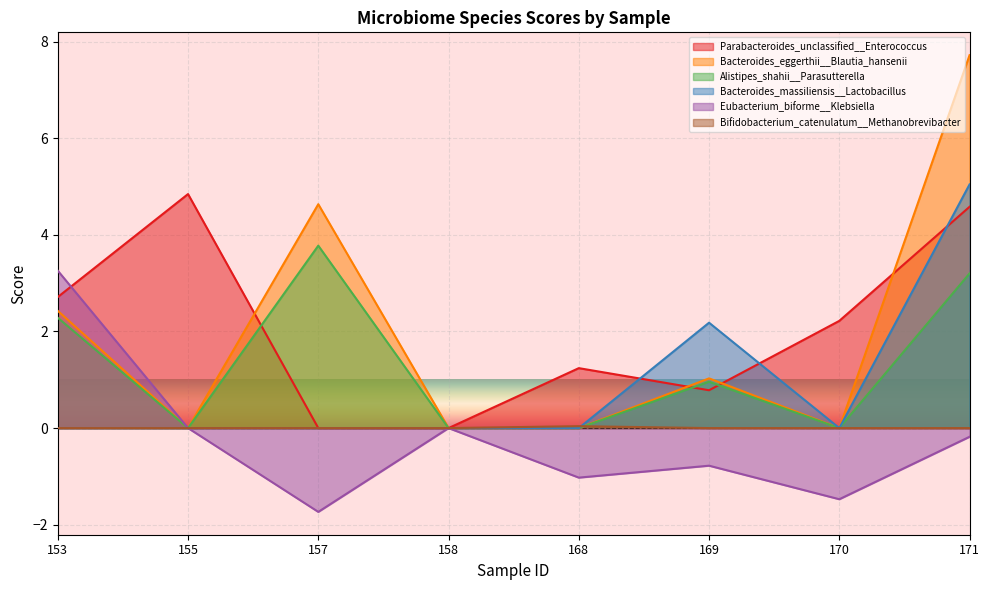

Which has a higher value, 157 or 171?

171